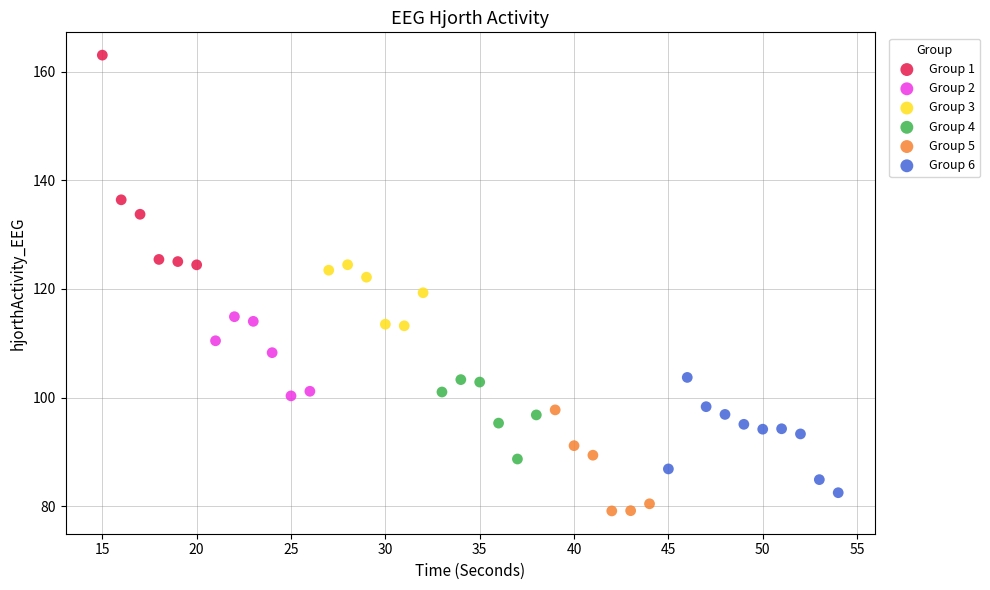

Which series contains the highest Y value?

Group 1